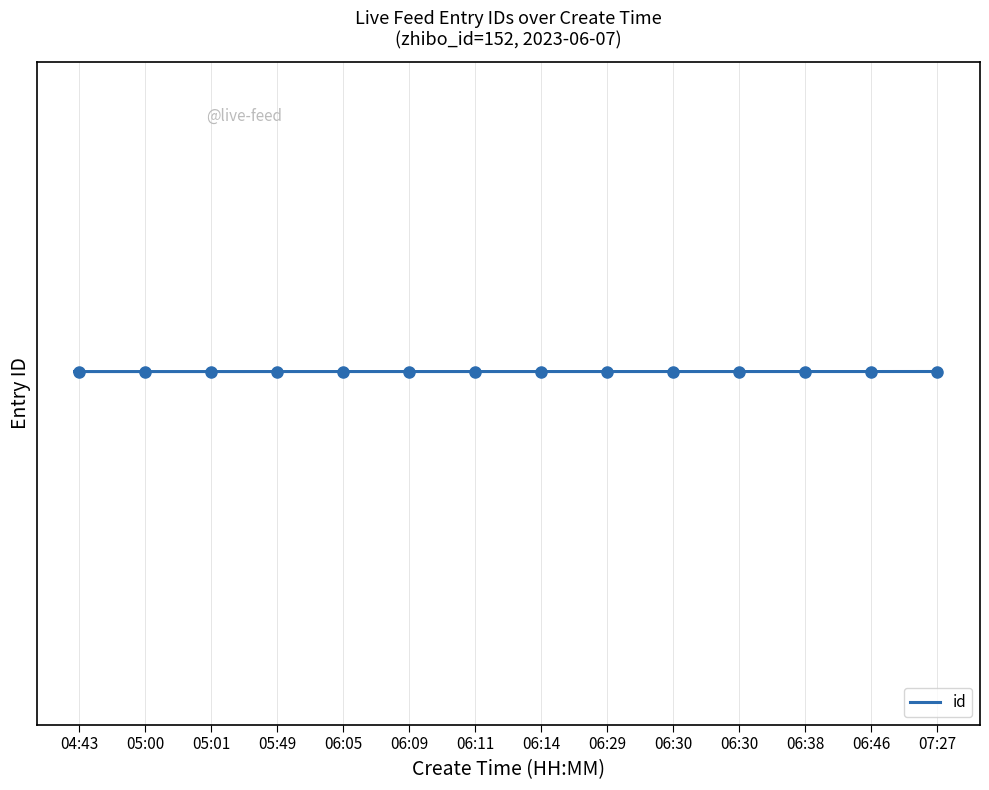

List the labels in order of value, largest first.

07:27, 06:46, 06:38, 06:30, 06:30, 06:29, 06:14, 06:11, 06:09, 06:05, 05:49, 05:01, 05:00, 04:43